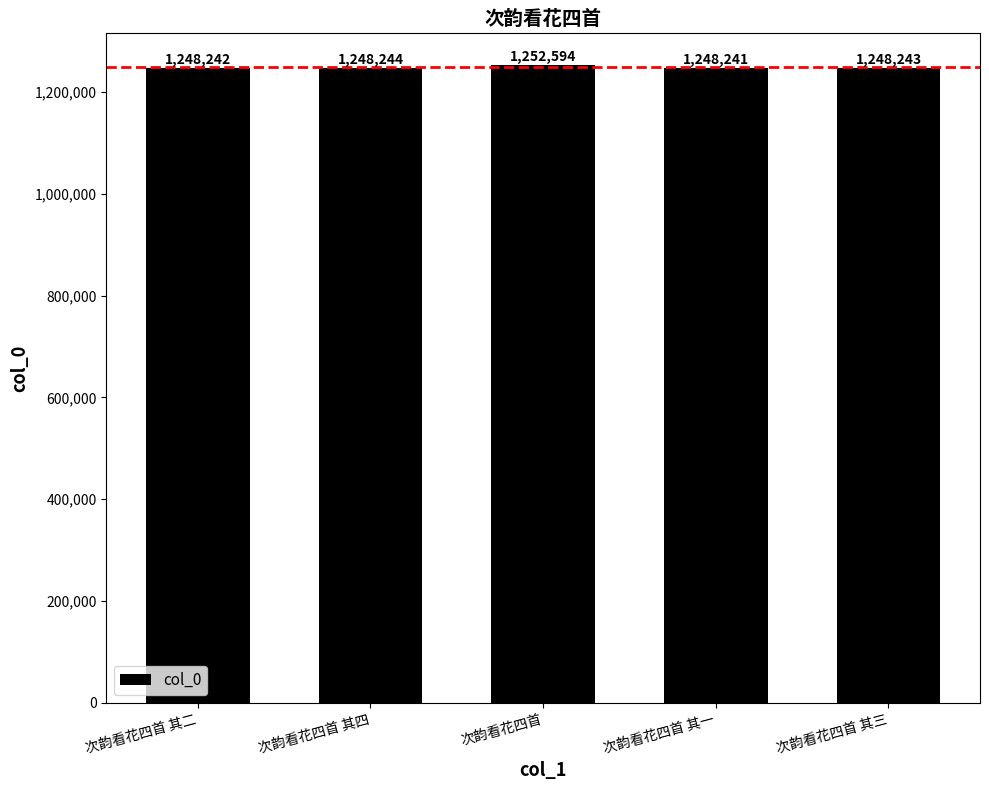

Approximately how many times larger is the value at 次韵看花四首 其三 compared to 次韵看花四首 其四?

1.0